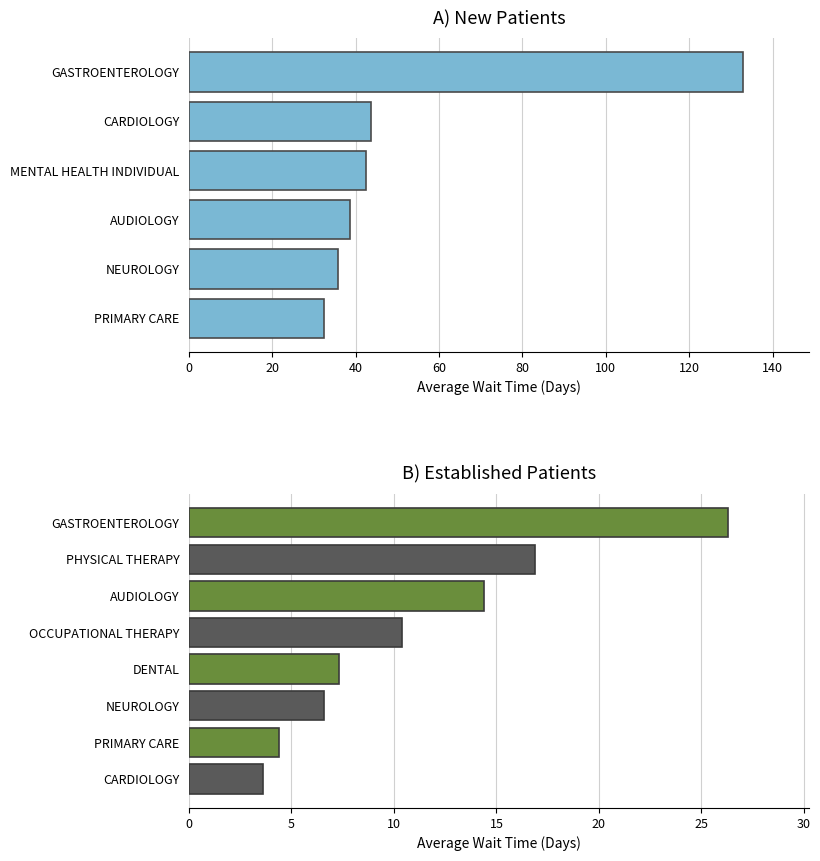

The value of EstablishedPatients at NewPatients is 3.6. True or false?

True